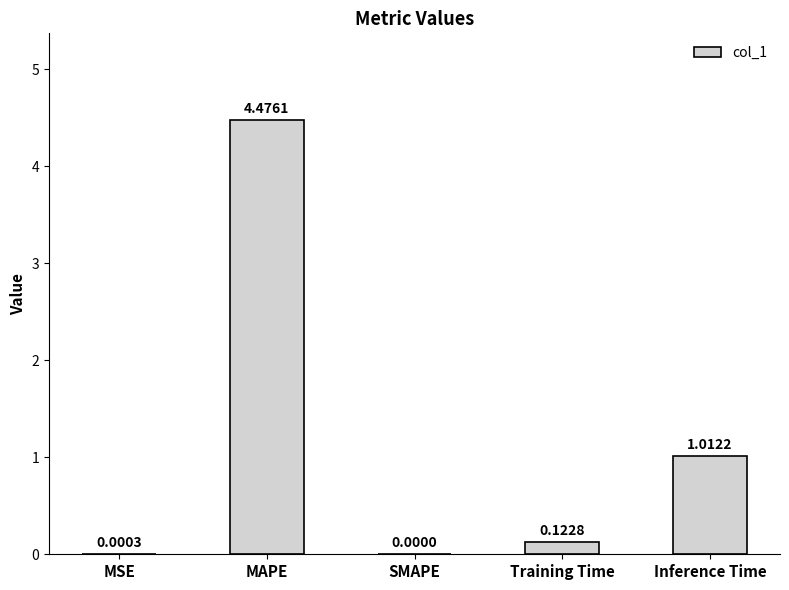

Which label corresponds to the largest value in the chart?

MAPE